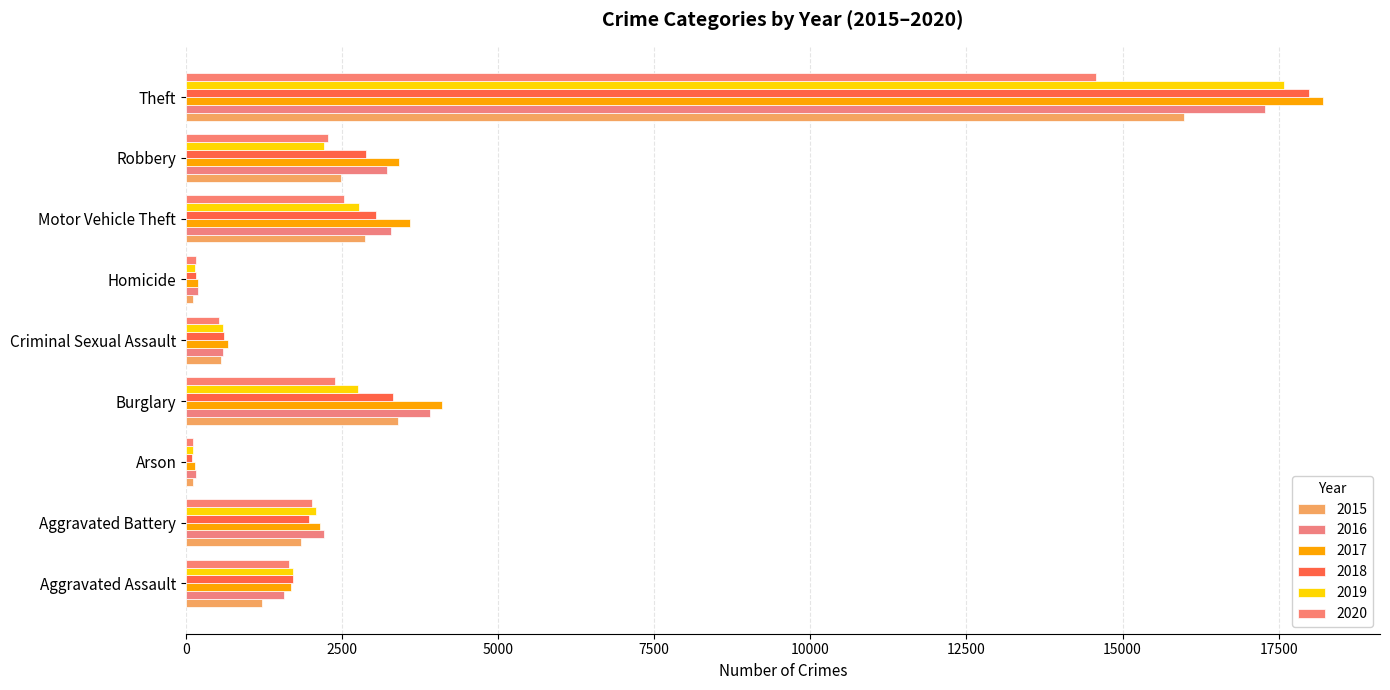

Which category has the lowest value across all series?

Arson